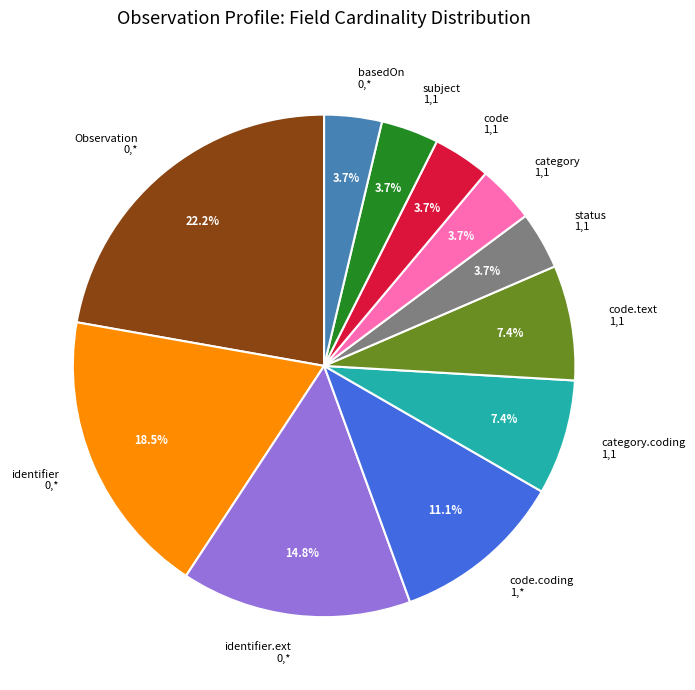

Which has a higher value, basedOn 0,* or category.coding 1,1?

category.coding 1,1